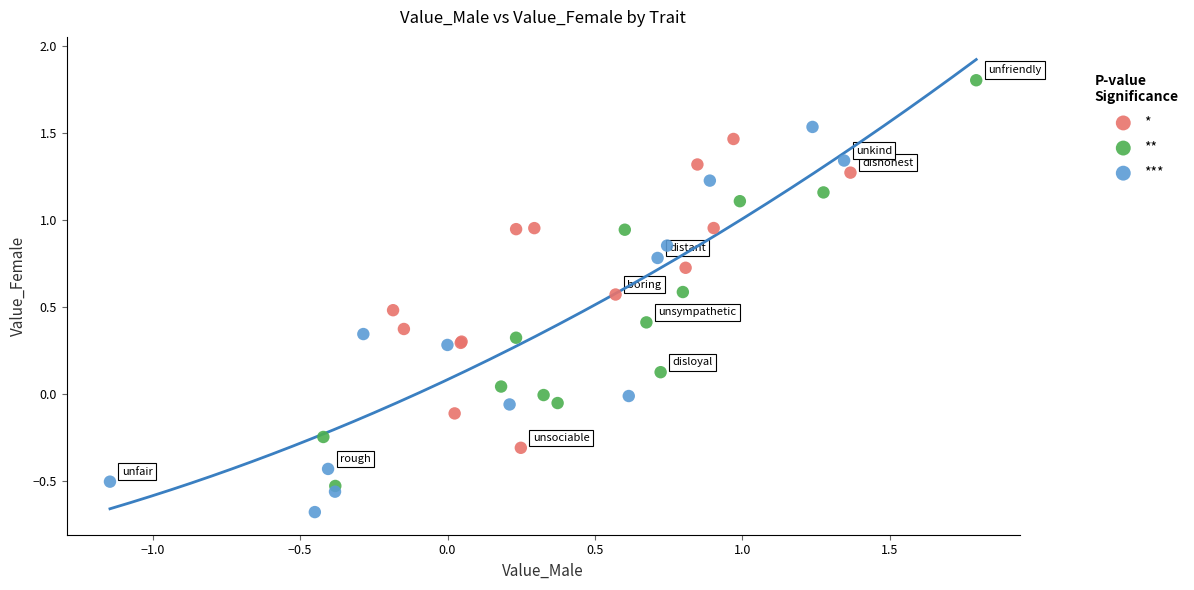

Which series contains the lowest Y value?

***